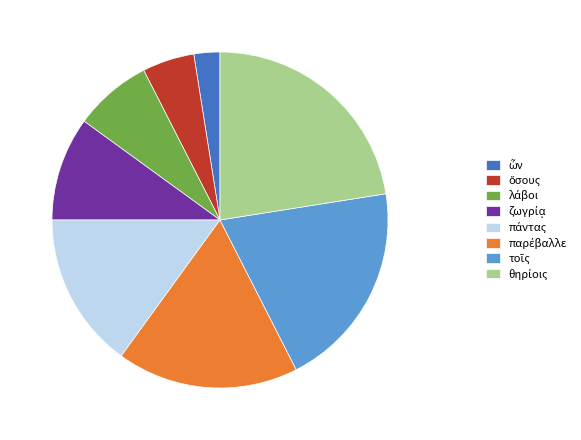

Does any single category account for the majority?

No